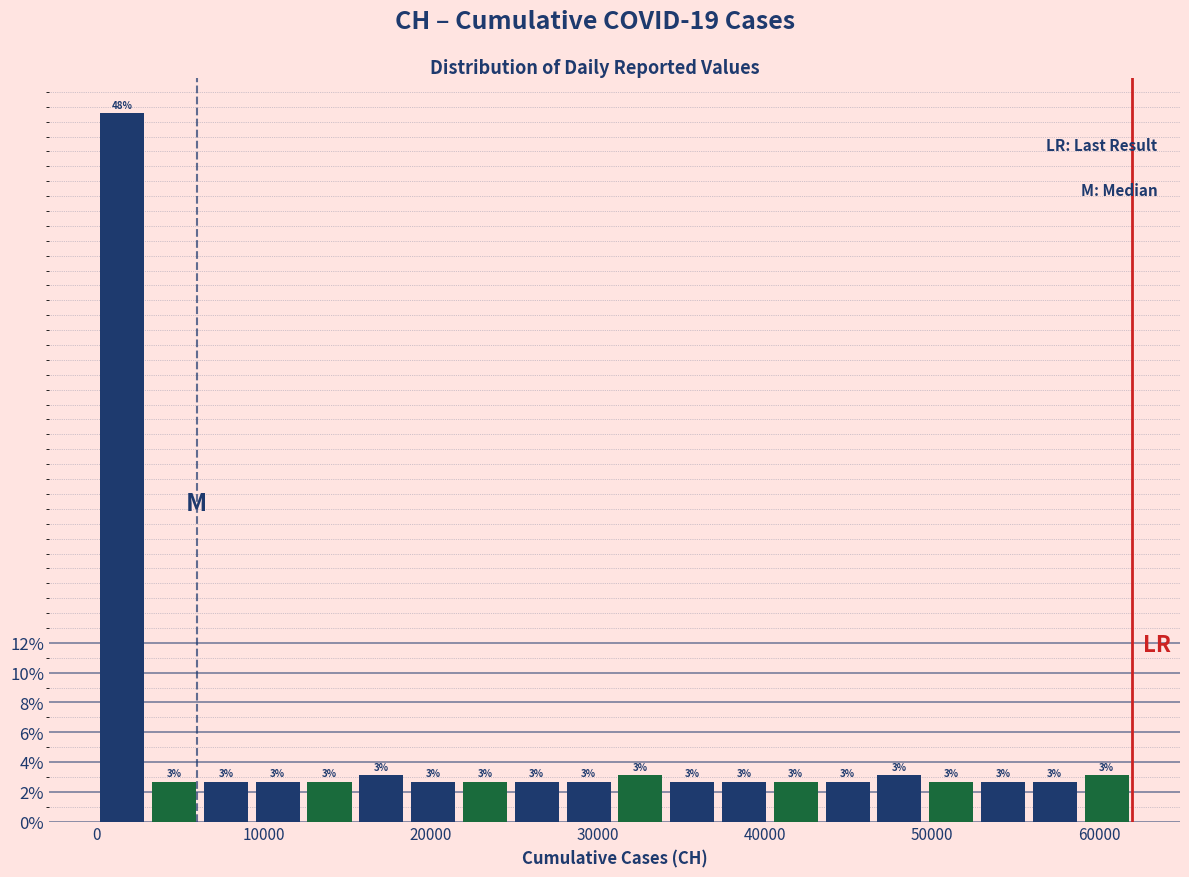

Read against the x-axis, roughly where is the centre of the tallest bar?

2000